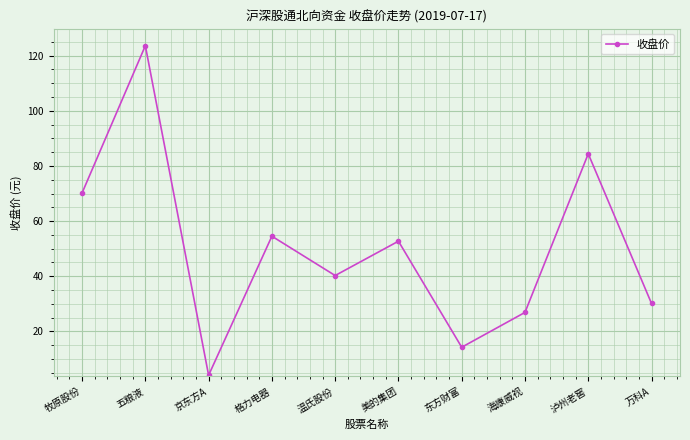

How many data points are less than 52?

5